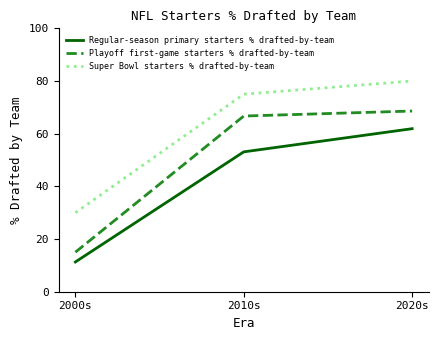

What position from the right is 2010s?

2